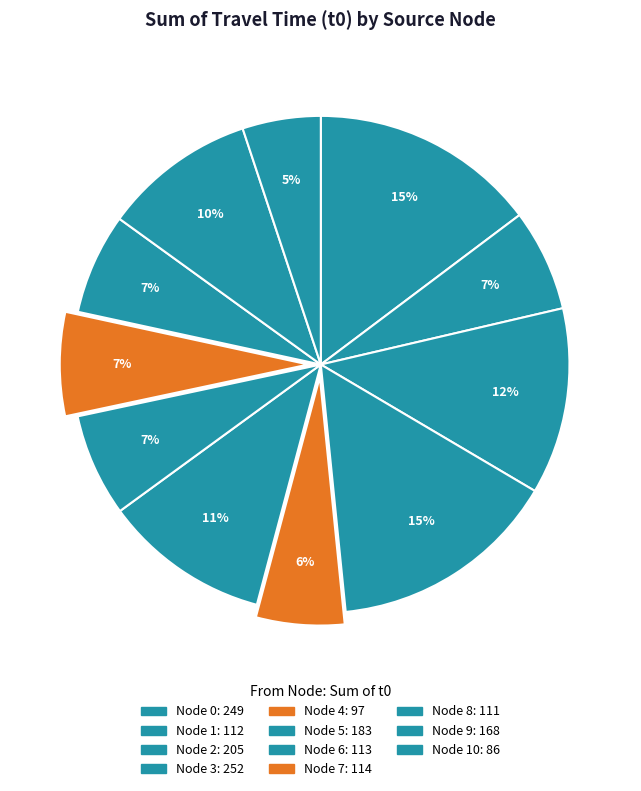

To the nearest percent, what is the average slice percentage?

9%